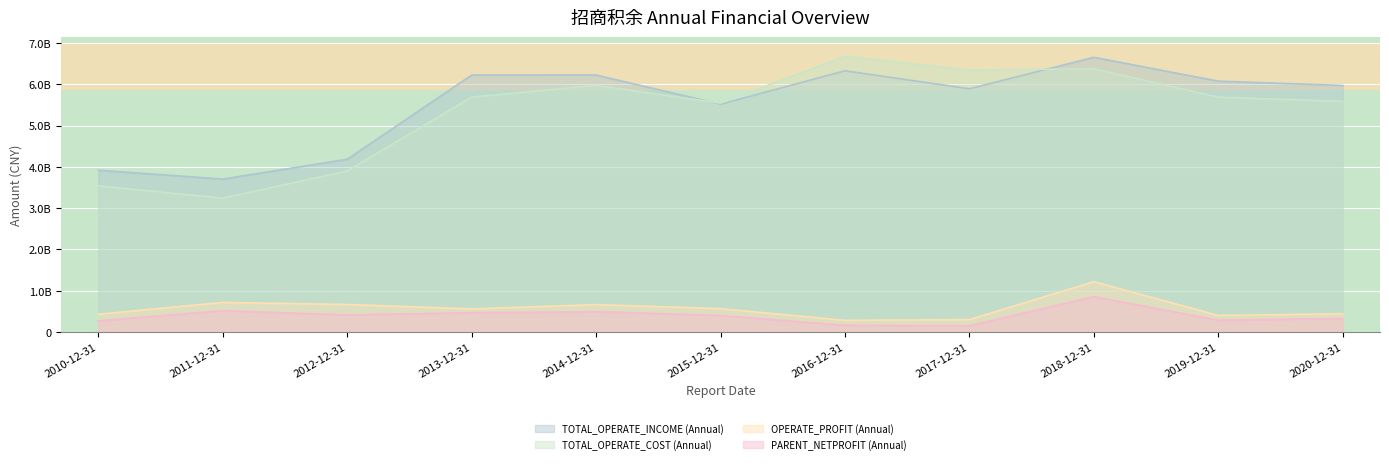

What are all the series names shown in the legend?

TOTAL_OPERATE_INCOME (Annual), TOTAL_OPERATE_COST (Annual), OPERATE_PROFIT (Annual), PARENT_NETPROFIT (Annual)